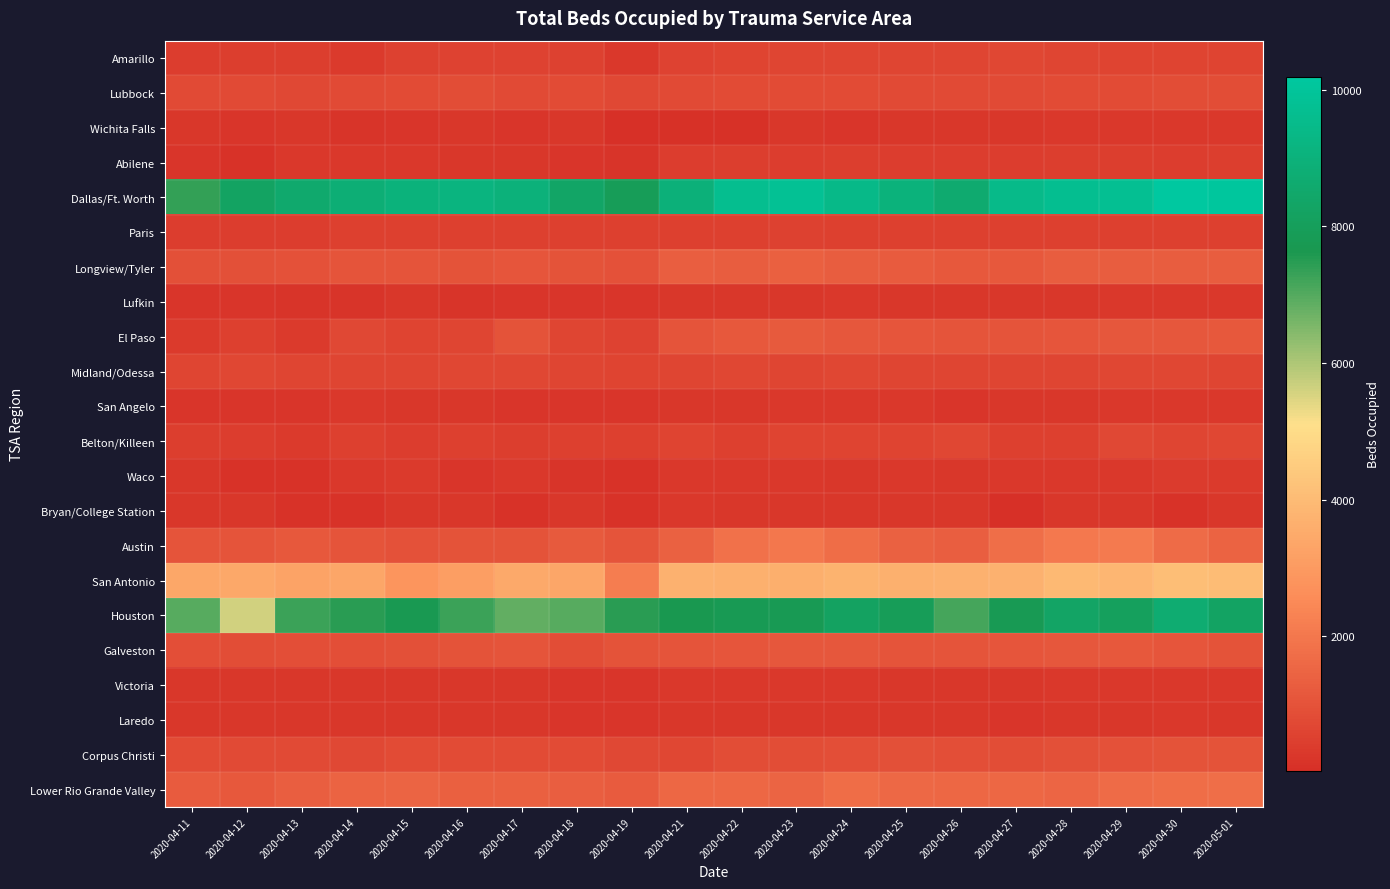

How many categories are shown in the chart?

20